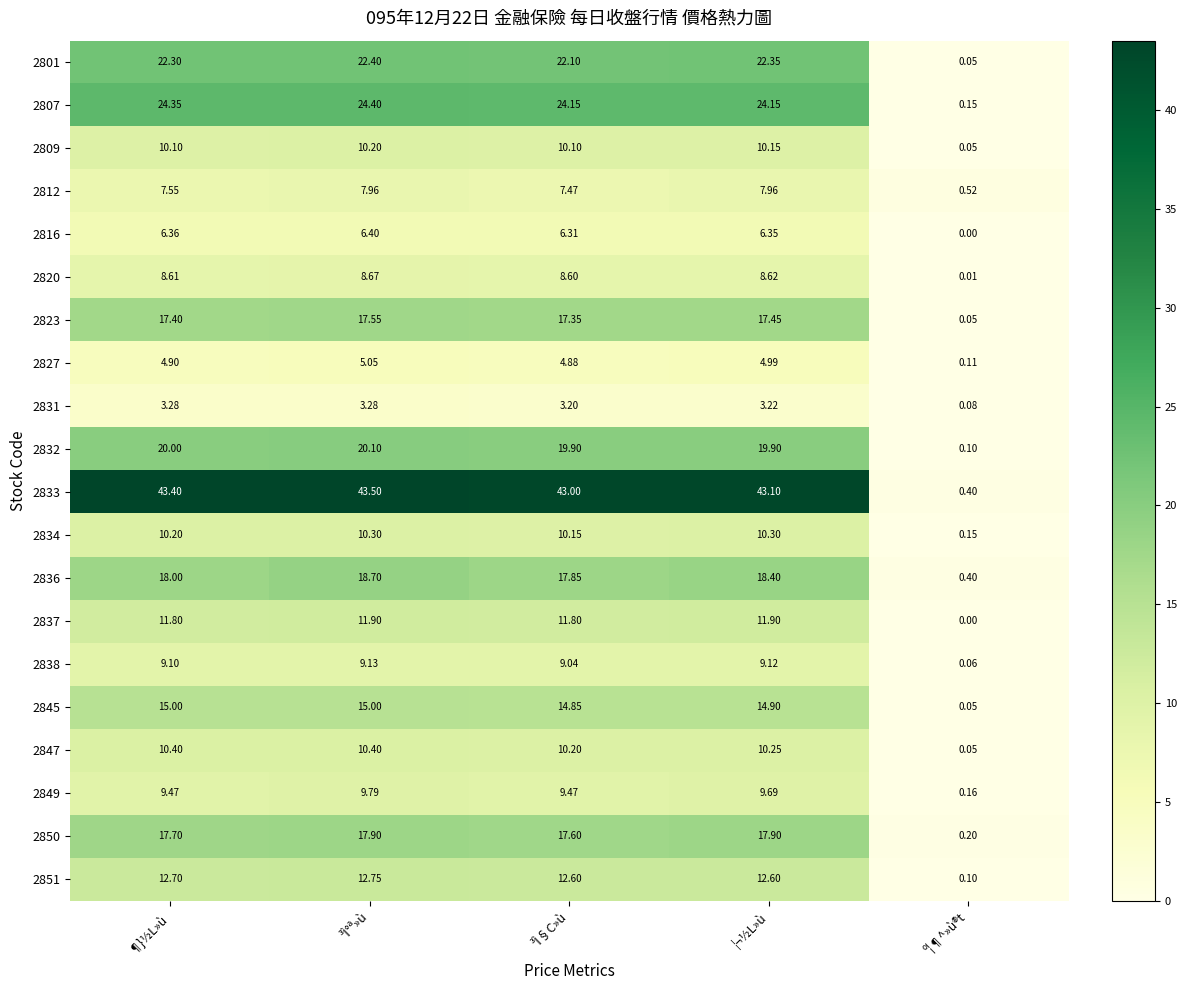

What is the greatest value displayed?

43.5